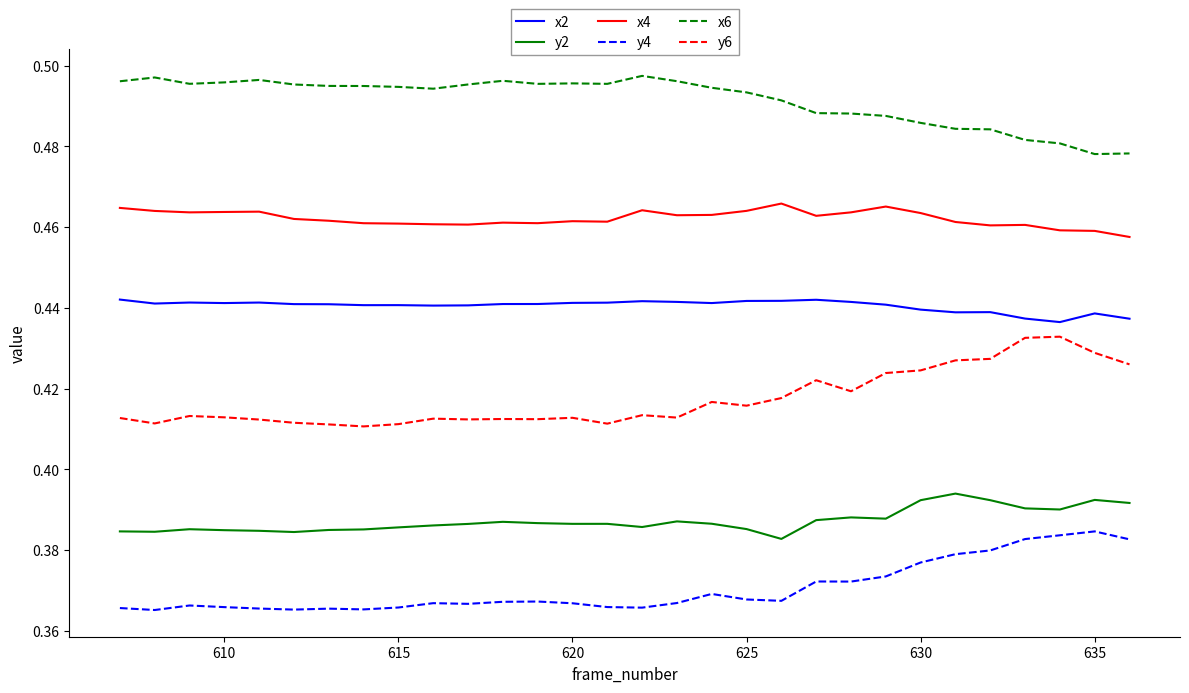

Which series has the largest total across all categories?

x6